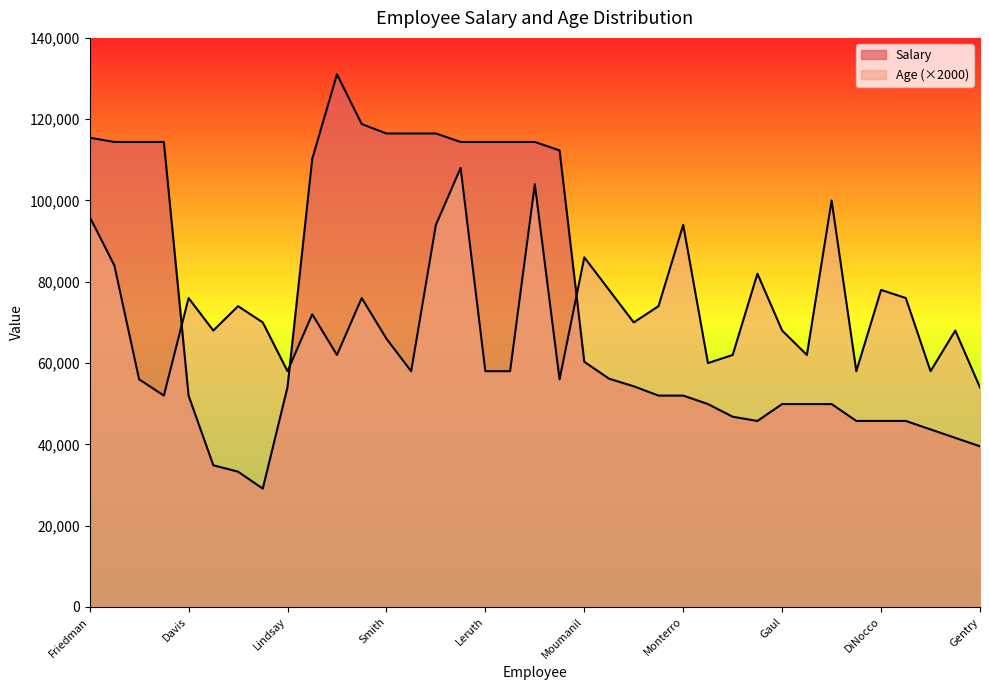

What is the sum of the Salary values at Davis and Girifalco?

85280.0